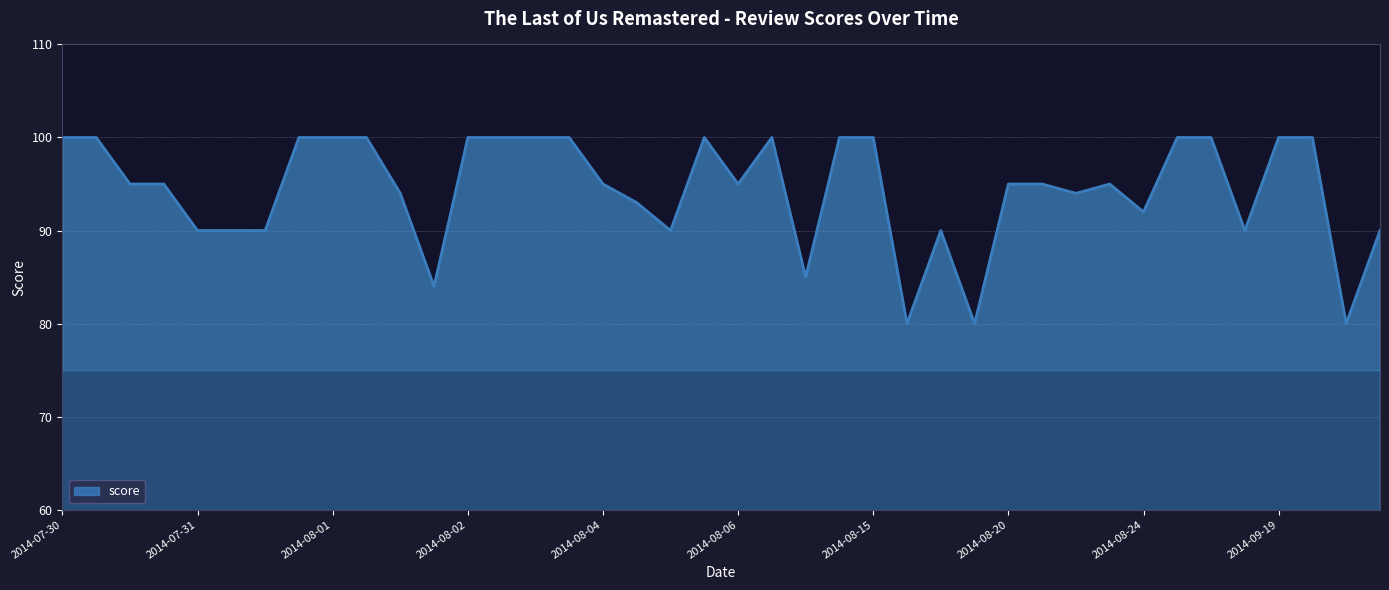

What is the difference between the maximum and minimum values?

20